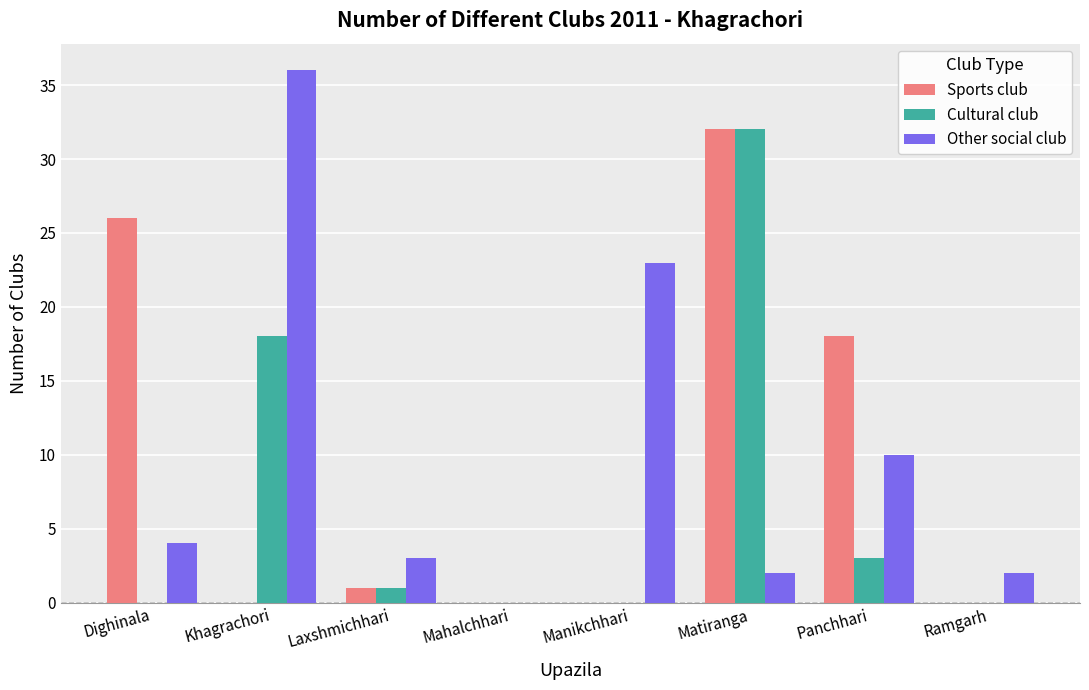

What is the highest value of the Cultural club series?

32